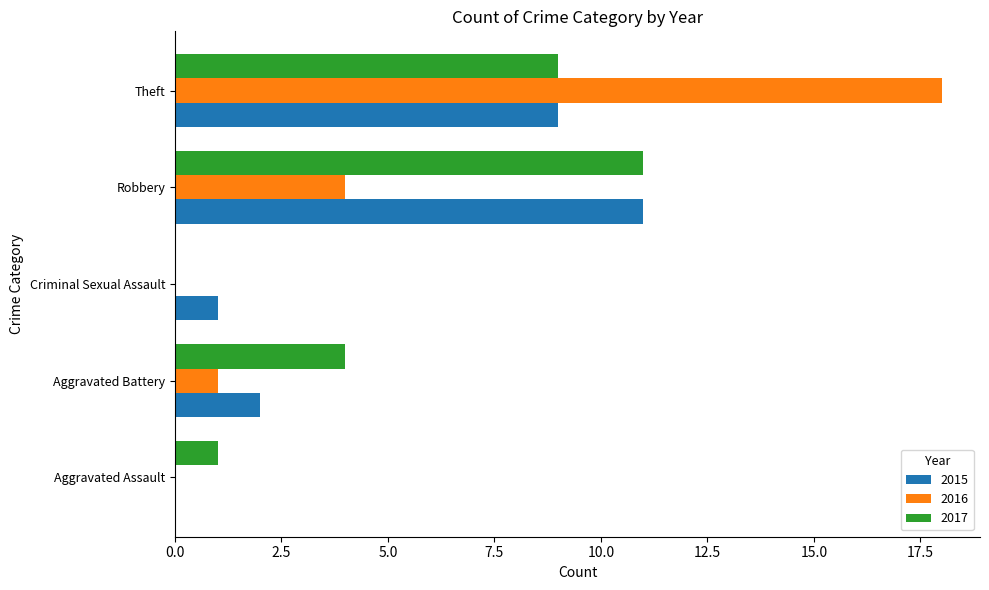

What are all the series names shown in the legend?

2015, 2016, 2017